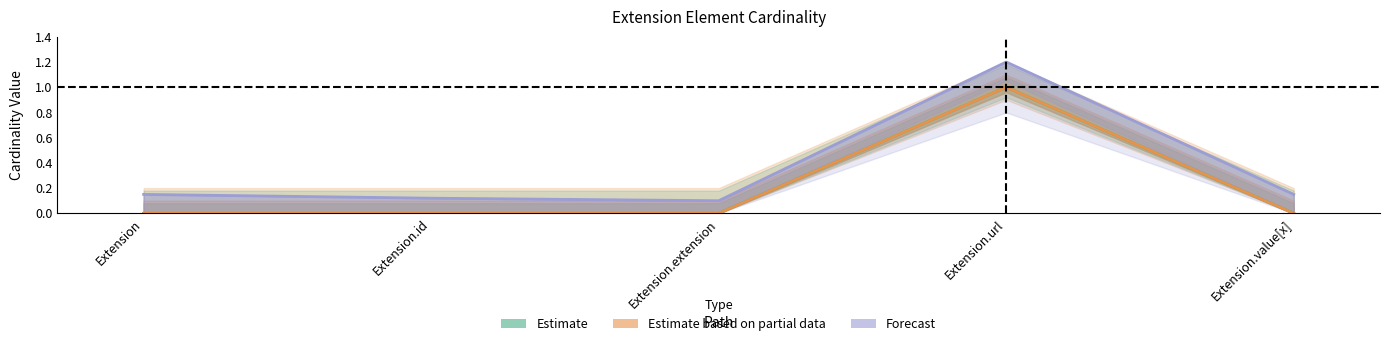

True or false: Estimate based on partial data (Base Min) and Forecast (Base Min upper) intersect in this chart.

False